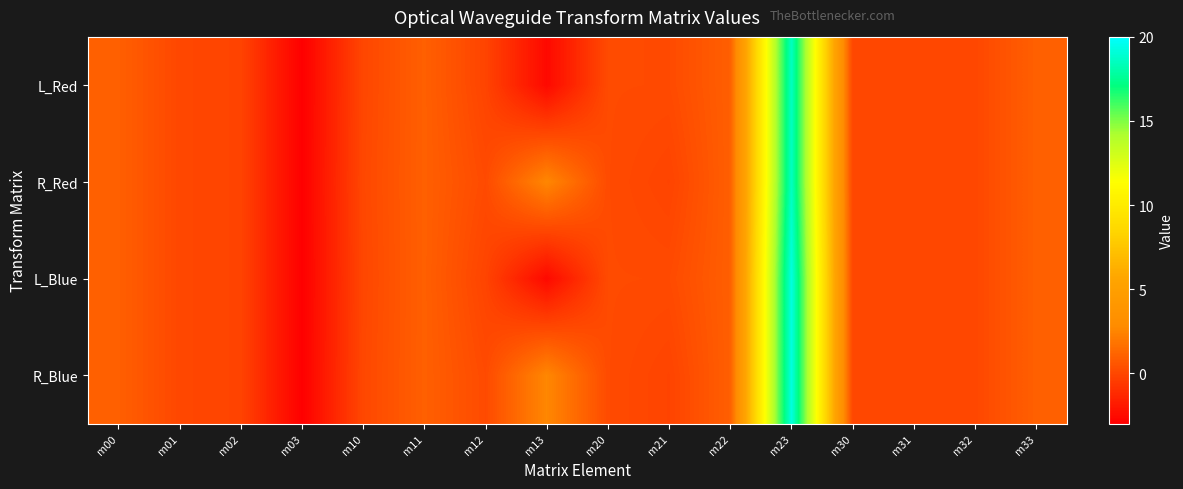

Which series has the widest spread of values?

L_Blue